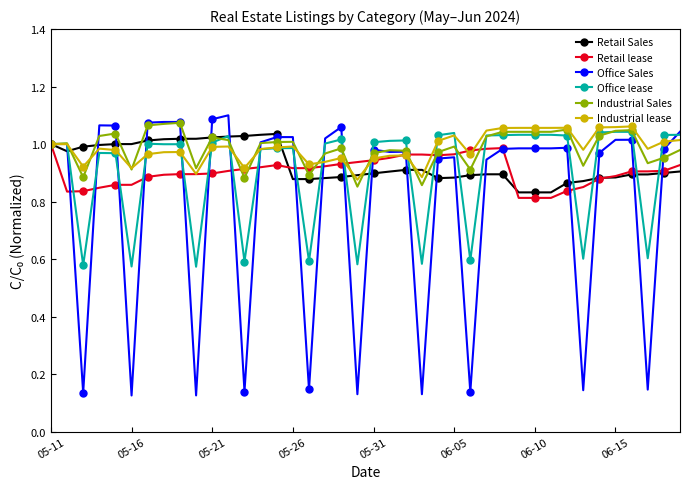

Which series has the largest range (max minus min)?

Office Sales